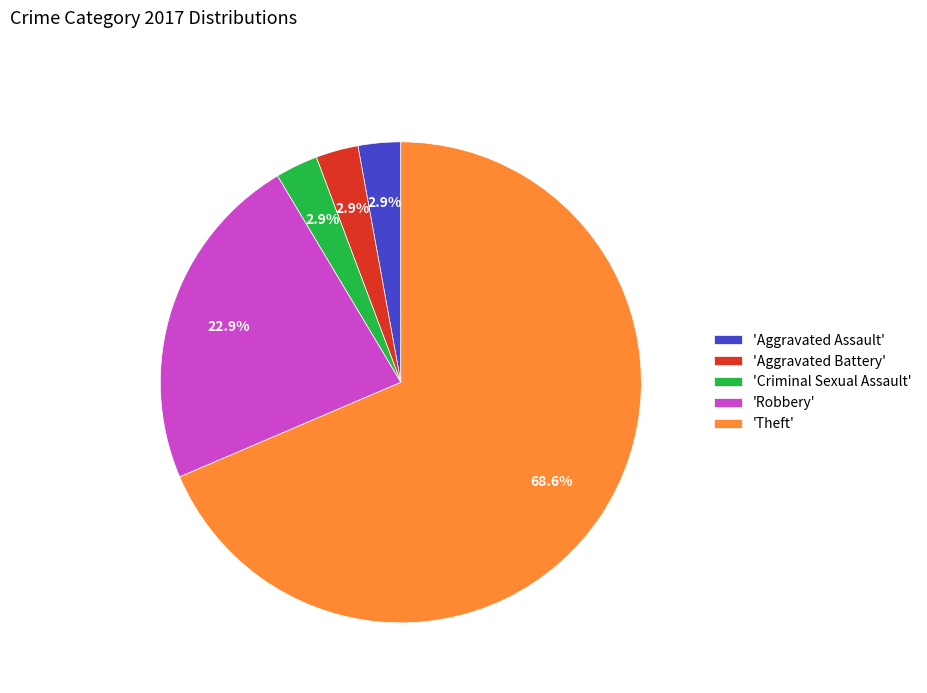

What is the largest slice in the pie chart?

'Theft'